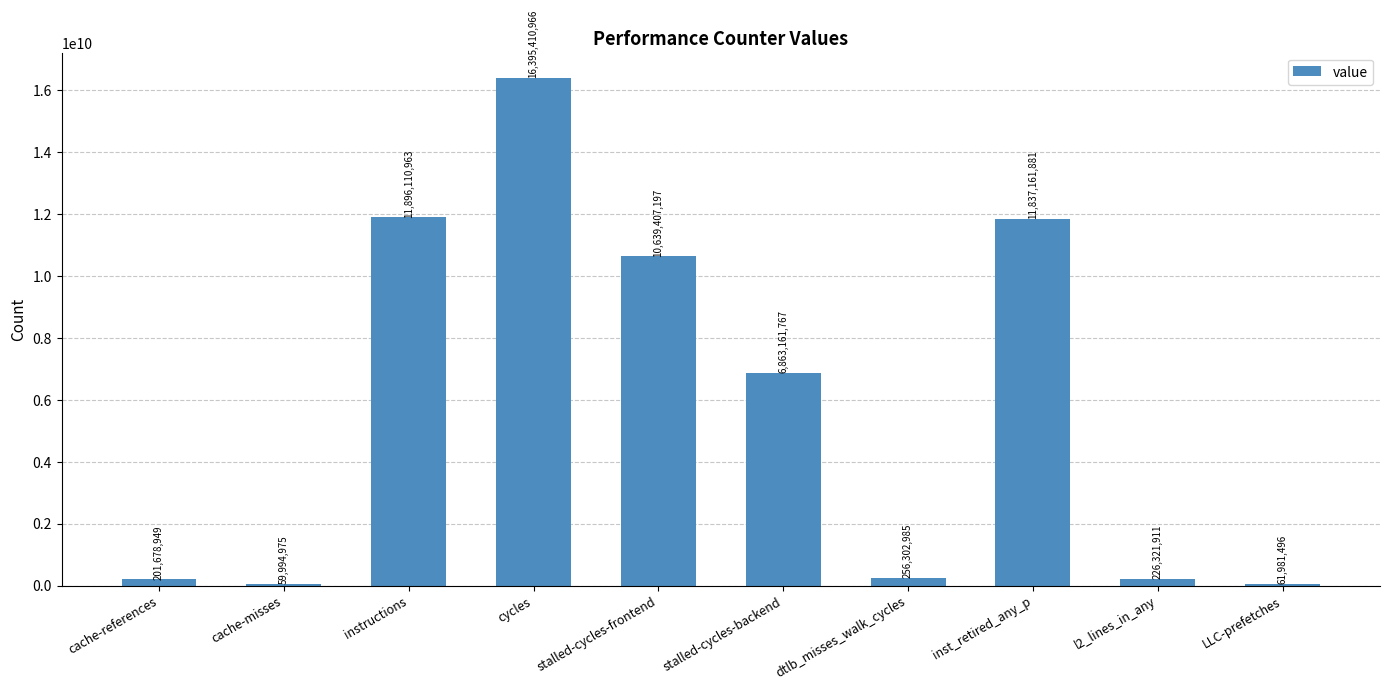

Which category has the lowest value across all series?

cache-misses